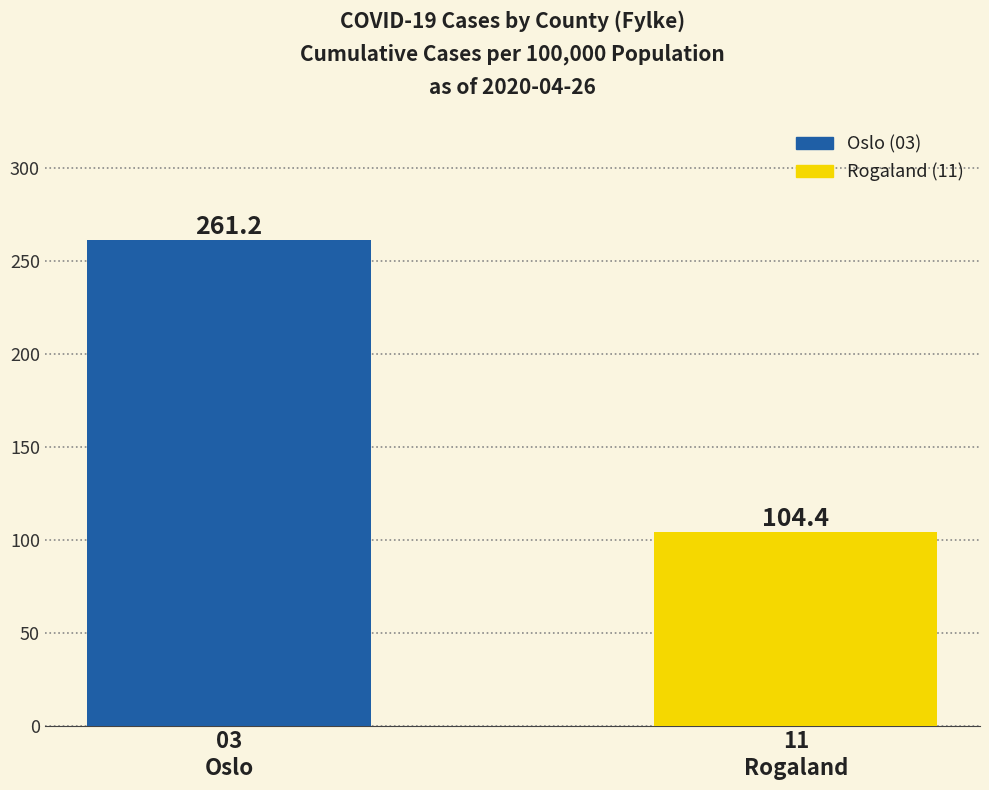

Reading left to right, what are all the values shown in this chart?

03
Oslo=261.2	11
Rogaland=104.4